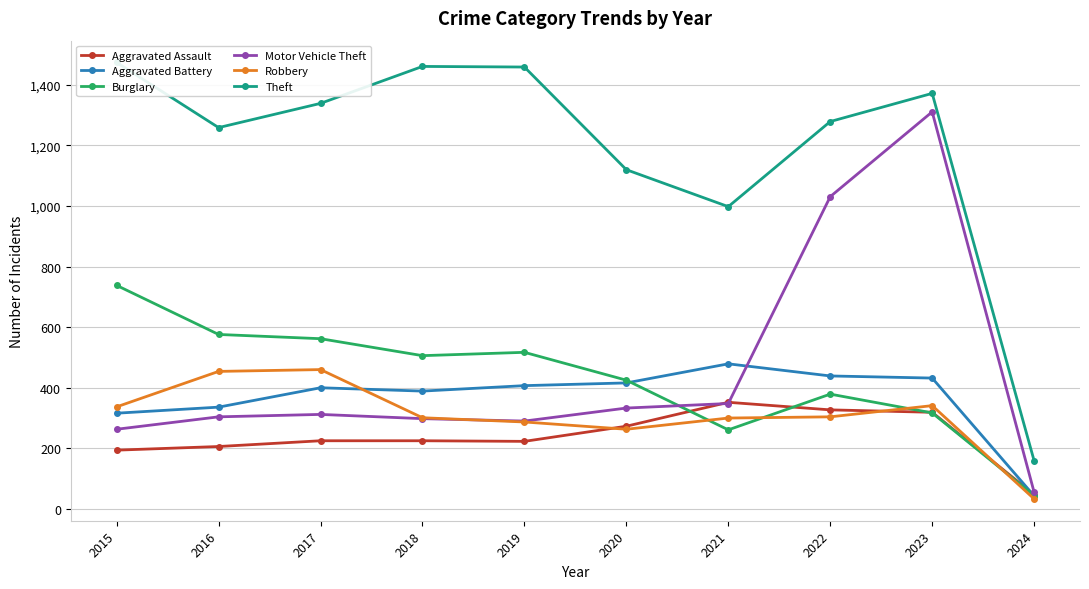

The Burglary series shows 317 at 2023. True or false?

True